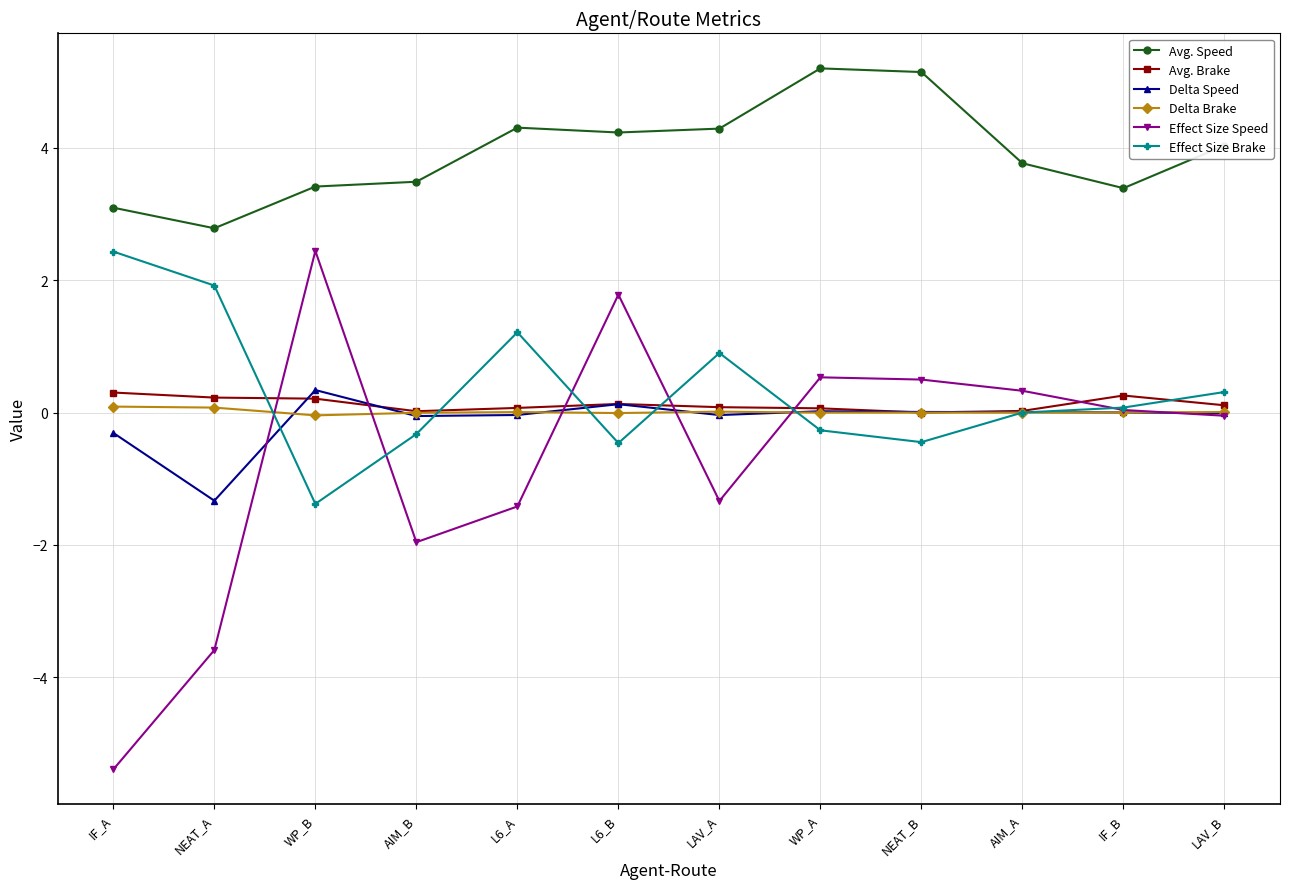

Is this an area chart (filled region under the line)?

No